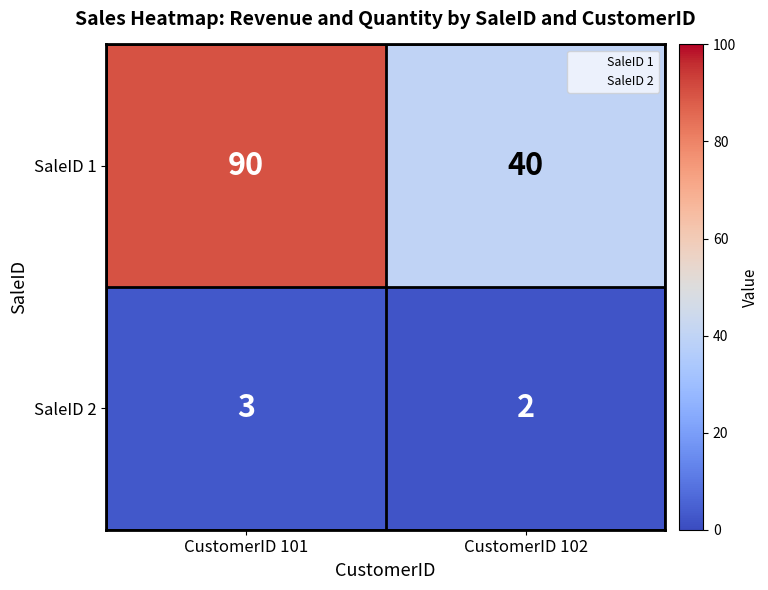

True or false: SaleID 2 has a value of 3 at CustomerID 102.

False